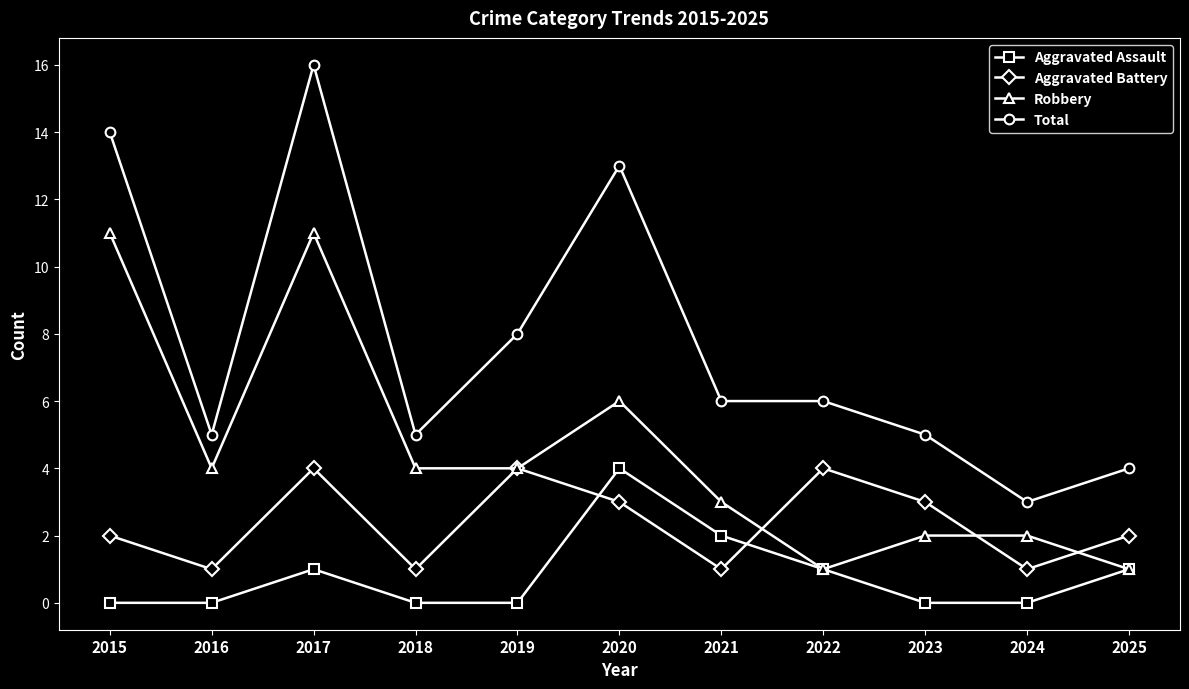

What is the difference between the Aggravated Battery values at 2024 and 2015?

1